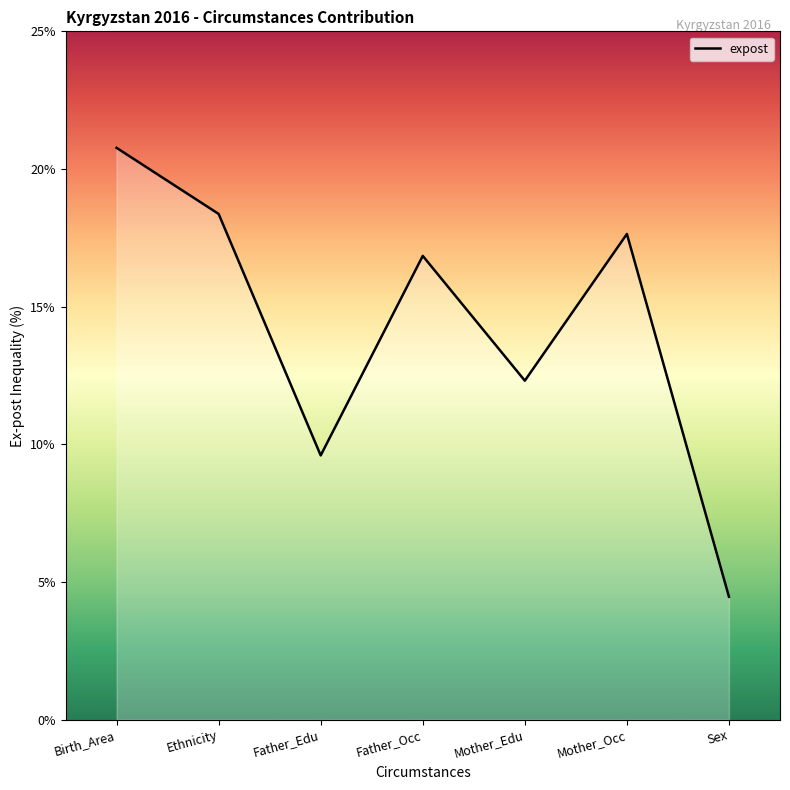

What is the sum of the values at Sex and Father_Edu?

14.1